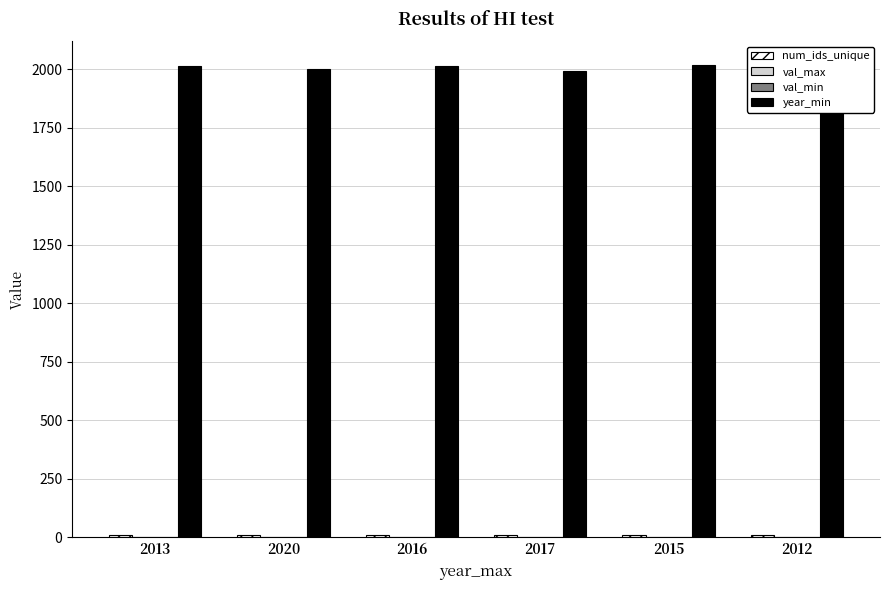

Which series has the largest total across all categories?

year_min